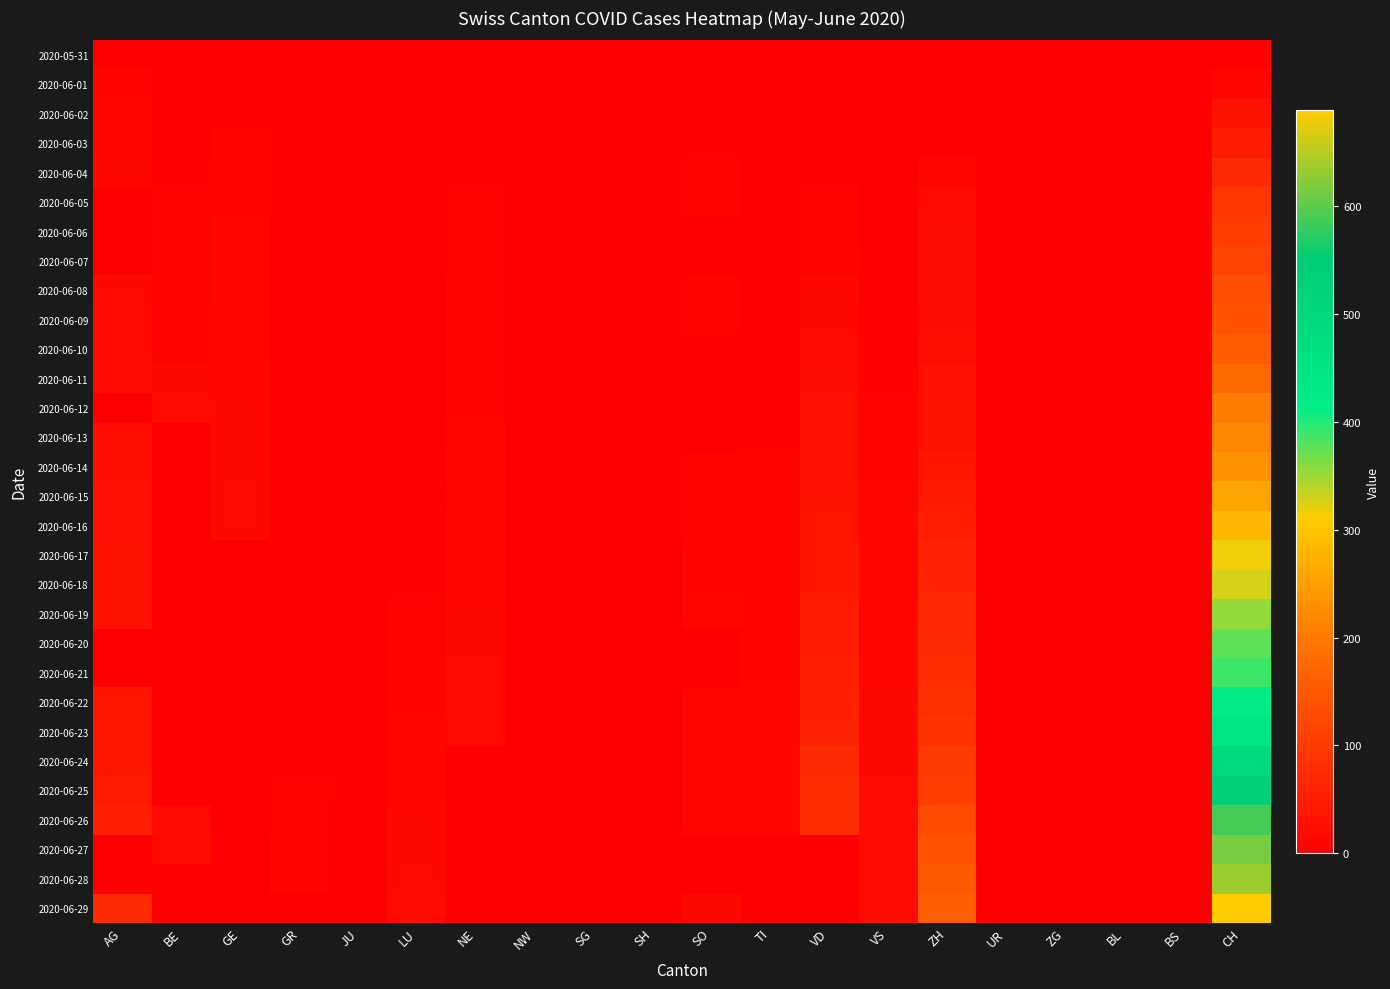

Reading left to right, what are all the values shown in this chart?

2020-05-31: AG=0	BE=0	GE=0	GR=0	JU=0	LU=0	NE=0	NW=0	SG=0	SH=0	SO=0	TI=0	VD=0	VS=0	ZH=0	UR=0	ZG=0	BL=0	BS=0	CH=0
2020-06-01: AG=9	BE=0	GE=1	GR=0	JU=0	LU=0	NE=0	NW=0	SG=0	SH=0	SO=0	TI=0	VD=1	VS=0	ZH=0	UR=0	ZG=0	BL=0	BS=0	CH=12
2020-06-02: AG=12	BE=1	GE=4	GR=1	JU=0	LU=0	NE=1	NW=0	SG=0	SH=0	SO=3	TI=0	VD=2	VS=0	ZH=2	UR=0	ZG=0	BL=0	BS=0	CH=33
2020-06-03: AG=12	BE=2	GE=6	GR=1	JU=0	LU=0	NE=4	NW=0	SG=0	SH=1	SO=5	TI=0	VD=2	VS=0	ZH=5	UR=0	ZG=0	BL=0	BS=0	CH=50
2020-06-04: AG=15	BE=4	GE=7	GR=1	JU=0	LU=0	NE=5	NW=0	SG=0	SH=0	SO=6	TI=1	VD=4	VS=0	ZH=13	UR=0	ZG=0	BL=0	BS=0	CH=74
2020-06-05: AG=0	BE=6	GE=8	GR=1	JU=0	LU=0	NE=6	NW=0	SG=0	SH=0	SO=6	TI=1	VD=7	VS=0	ZH=19	UR=0	ZG=0	BL=0	BS=0	CH=95
2020-06-06: AG=0	BE=8	GE=11	GR=1	JU=0	LU=0	NE=7	NW=0	SG=0	SH=0	SO=0	TI=1	VD=7	VS=0	ZH=23	UR=0	ZG=0	BL=0	BS=0	CH=107
2020-06-07: AG=0	BE=8	GE=11	GR=1	JU=0	LU=1	NE=7	NW=0	SG=0	SH=0	SO=0	TI=1	VD=10	VS=0	ZH=23	UR=0	ZG=0	BL=0	BS=0	CH=114
2020-06-08: AG=17	BE=8	GE=12	GR=1	JU=0	LU=1	NE=9	NW=0	SG=1	SH=1	SO=6	TI=1	VD=15	VS=1	ZH=23	UR=0	ZG=0	BL=0	BS=0	CH=132
2020-06-09: AG=19	BE=9	GE=12	GR=1	JU=0	LU=1	NE=9	NW=0	SG=1	SH=1	SO=6	TI=1	VD=16	VS=3	ZH=23	UR=0	ZG=0	BL=0	BS=0	CH=142
2020-06-10: AG=19	BE=9	GE=12	GR=2	JU=0	LU=1	NE=9	NW=0	SG=1	SH=1	SO=0	TI=1	VD=20	VS=5	ZH=26	UR=0	ZG=0	BL=0	BS=0	CH=158
2020-06-11: AG=21	BE=14	GE=12	GR=3	JU=0	LU=1	NE=9	NW=0	SG=0	SH=1	SO=0	TI=2	VD=24	VS=5	ZH=28	UR=0	ZG=0	BL=0	BS=0	CH=179
2020-06-12: AG=0	BE=17	GE=16	GR=3	JU=0	LU=0	NE=10	NW=0	SG=0	SH=1	SO=0	TI=2	VD=28	VS=9	ZH=30	UR=0	ZG=0	BL=0	BS=0	CH=204
2020-06-13: AG=25	BE=0	GE=16	GR=3	JU=1	LU=0	NE=11	NW=0	SG=0	SH=0	SO=0	TI=3	VD=28	VS=9	ZH=33	UR=0	ZG=0	BL=0	BS=0	CH=218
2020-06-14: AG=26	BE=0	GE=16	GR=3	JU=1	LU=3	NE=11	NW=0	SG=0	SH=0	SO=8	TI=6	VD=28	VS=9	ZH=38	UR=0	ZG=0	BL=0	BS=0	CH=234
2020-06-15: AG=28	BE=0	GE=18	GR=3	JU=1	LU=0	NE=11	NW=0	SG=3	SH=0	SO=8	TI=6	VD=32	VS=11	ZH=45	UR=0	ZG=0	BL=0	BS=0	CH=256
2020-06-16: AG=29	BE=0	GE=18	GR=3	JU=1	LU=5	NE=12	NW=0	SG=3	SH=0	SO=8	TI=6	VD=36	VS=12	ZH=52	UR=0	ZG=0	BL=0	BS=0	CH=282
2020-06-17: AG=30	BE=0	GE=0	GR=3	JU=1	LU=5	NE=13	NW=0	SG=3	SH=0	SO=9	TI=8	VD=38	VS=13	ZH=62	UR=0	ZG=0	BL=0	BS=0	CH=317
2020-06-18: AG=30	BE=0	GE=0	GR=3	JU=1	LU=5	NE=13	NW=0	SG=3	SH=0	SO=9	TI=9	VD=39	VS=13	ZH=67	UR=0	ZG=0	BL=0	BS=0	CH=328
2020-06-19: AG=34	BE=0	GE=0	GR=3	JU=1	LU=6	NE=15	NW=0	SG=3	SH=0	SO=11	TI=9	VD=47	VS=13	ZH=68	UR=0	ZG=0	BL=0	BS=0	CH=355
2020-06-20: AG=0	BE=0	GE=0	GR=3	JU=1	LU=6	NE=16	NW=0	SG=0	SH=0	SO=0	TI=10	VD=51	VS=13	ZH=75	UR=0	ZG=0	BL=0	BS=0	CH=375
2020-06-21: AG=0	BE=0	GE=0	GR=3	JU=3	LU=9	NE=17	NW=0	SG=0	SH=0	SO=0	TI=10	VD=52	VS=13	ZH=80	UR=0	ZG=0	BL=0	BS=0	CH=390
2020-06-22: AG=38	BE=0	GE=0	GR=4	JU=3	LU=10	NE=17	NW=0	SG=3	SH=0	SO=11	TI=11	VD=57	VS=14	ZH=83	UR=0	ZG=0	BL=0	BS=0	CH=423
2020-06-23: AG=40	BE=0	GE=0	GR=4	JU=3	LU=11	NE=18	NW=0	SG=3	SH=0	SO=11	TI=12	VD=63	VS=14	ZH=87	UR=0	ZG=0	BL=0	BS=0	CH=450
2020-06-24: AG=40	BE=0	GE=0	GR=4	JU=3	LU=12	NE=0	NW=0	SG=3	SH=0	SO=12	TI=12	VD=73	VS=16	ZH=103	UR=0	ZG=0	BL=0	BS=0	CH=503
2020-06-25: AG=47	BE=0	GE=0	GR=6	JU=5	LU=12	NE=0	NW=0	SG=3	SH=0	SO=13	TI=12	VD=80	VS=17	ZH=110	UR=0	ZG=0	BL=0	BS=0	CH=541
2020-06-26: AG=53	BE=18	GE=0	GR=8	JU=0	LU=14	NE=0	NW=0	SG=3	SH=0	SO=13	TI=12	VD=80	VS=19	ZH=129	UR=1	ZG=0	BL=0	BS=0	CH=589
2020-06-27: AG=0	BE=19	GE=0	GR=9	JU=0	LU=14	NE=0	NW=0	SG=0	SH=0	SO=0	TI=0	VD=0	VS=19	ZH=141	UR=0	ZG=0	BL=0	BS=0	CH=614
2020-06-28: AG=0	BE=0	GE=0	GR=9	JU=0	LU=17	NE=0	NW=0	SG=0	SH=0	SO=0	TI=0	VD=0	VS=19	ZH=152	UR=0	ZG=0	BL=0	BS=0	CH=635
2020-06-29: AG=73	BE=0	GE=0	GR=0	JU=0	LU=19	NE=0	NW=1	SG=0	SH=0	SO=16	TI=0	VD=0	VS=21	ZH=161	UR=2	ZG=0	BL=0	BS=0	CH=689